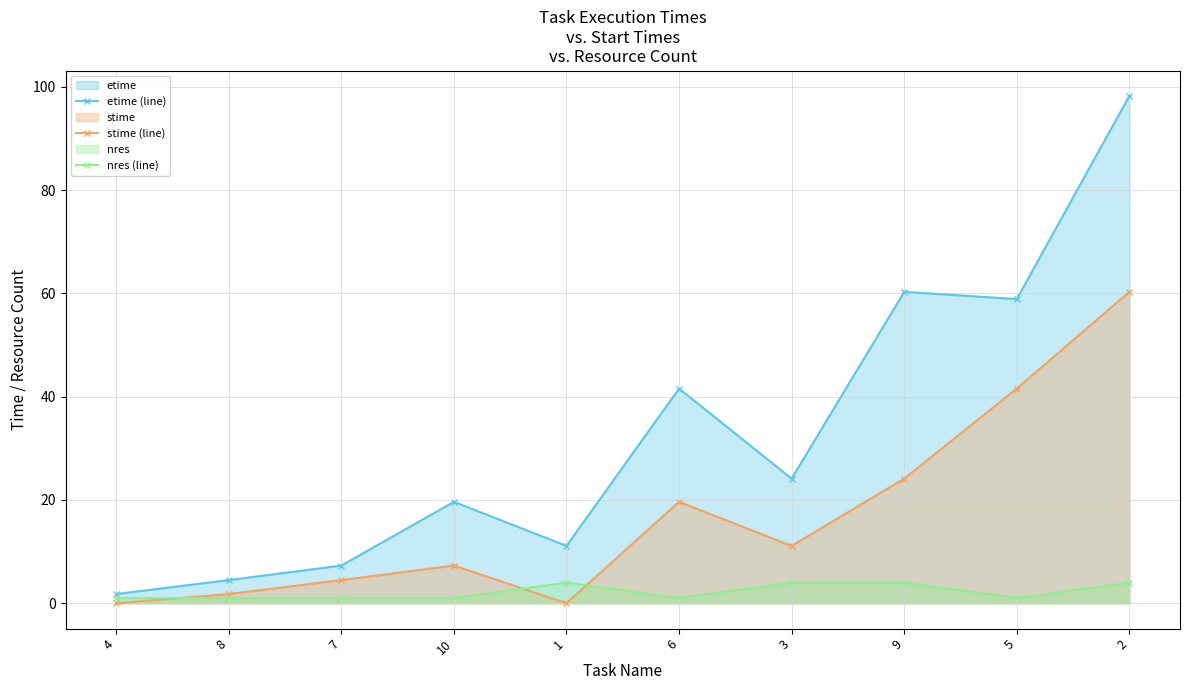

What is the difference between the maximum and minimum values in the stime (line) series?

60.3